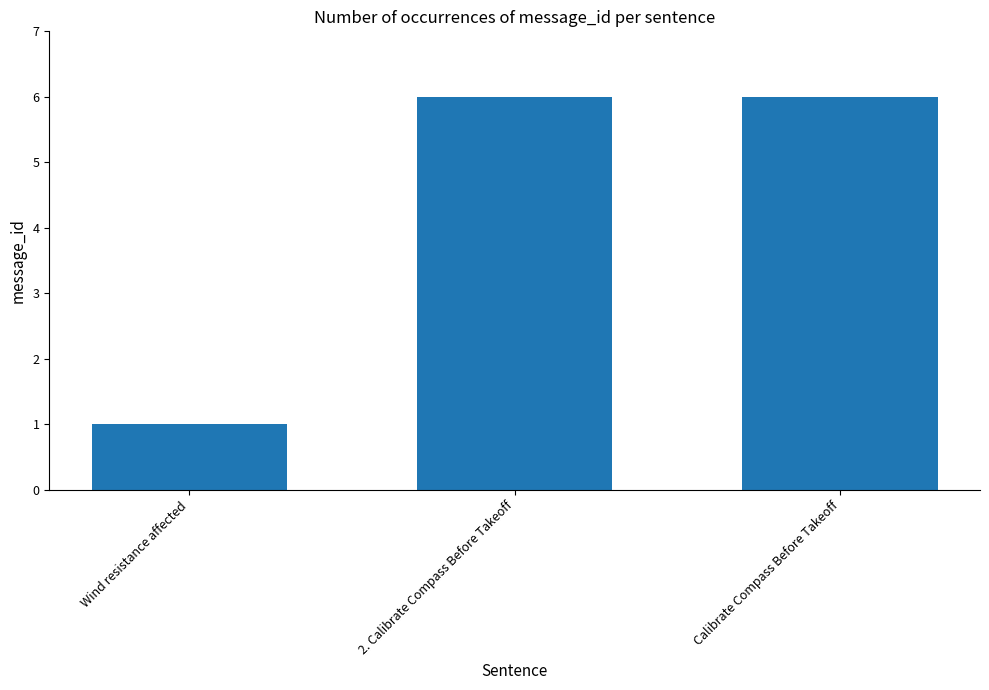

What is the difference between the maximum and minimum values?

5